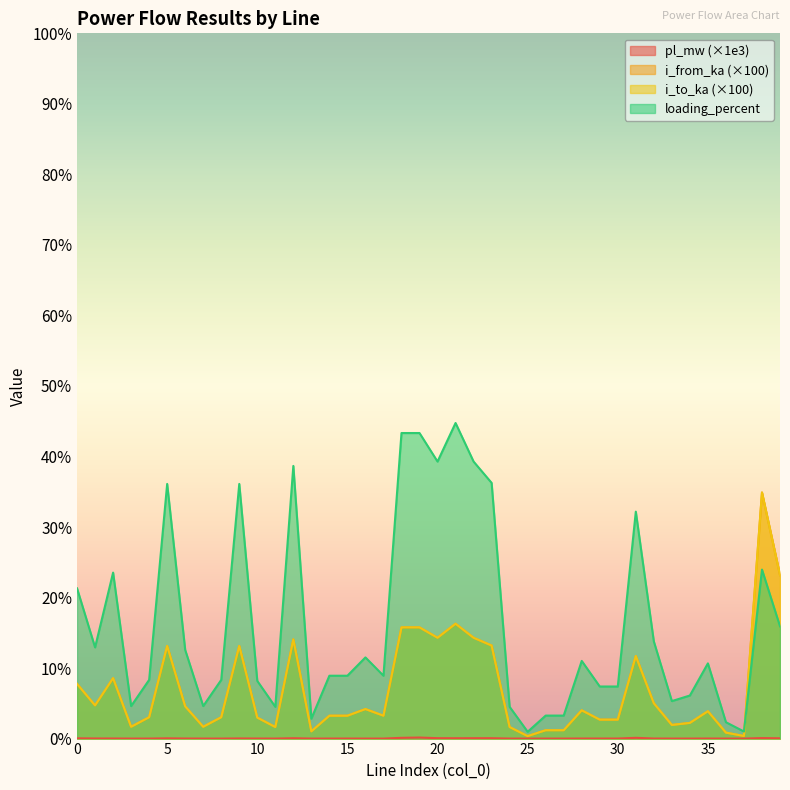

Between 5 and 19, which series saw the biggest shift?

loading_percent